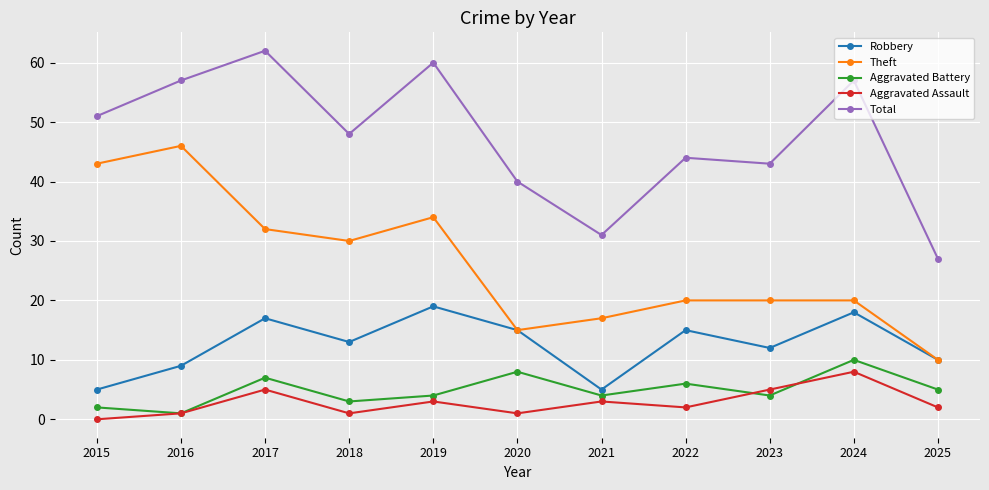

What is the sum of the Aggravated Battery values at 2023 and 2020?

12